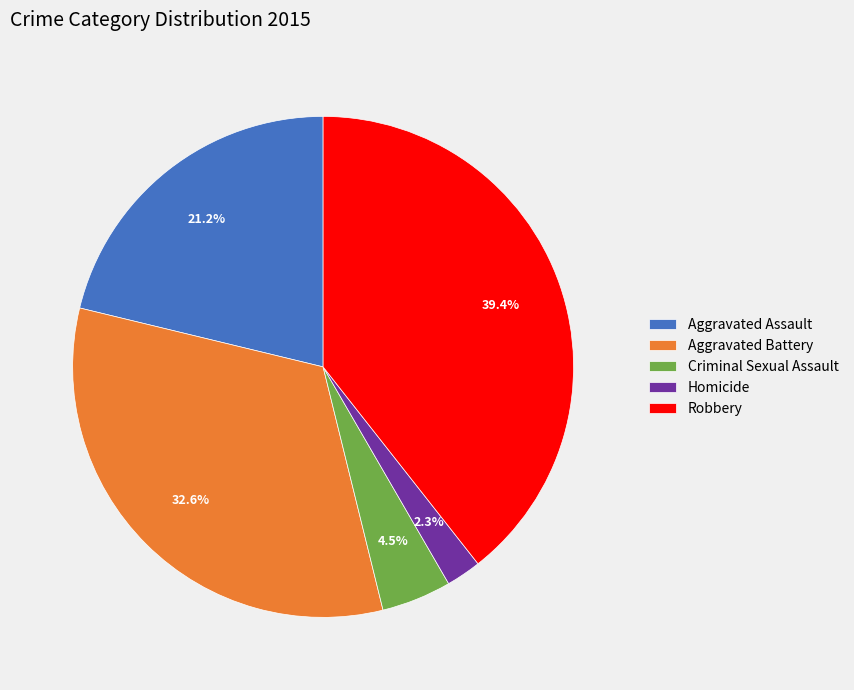

Combined, what portion of the pie is Criminal Sexual Assault and Robbery?

43.9%